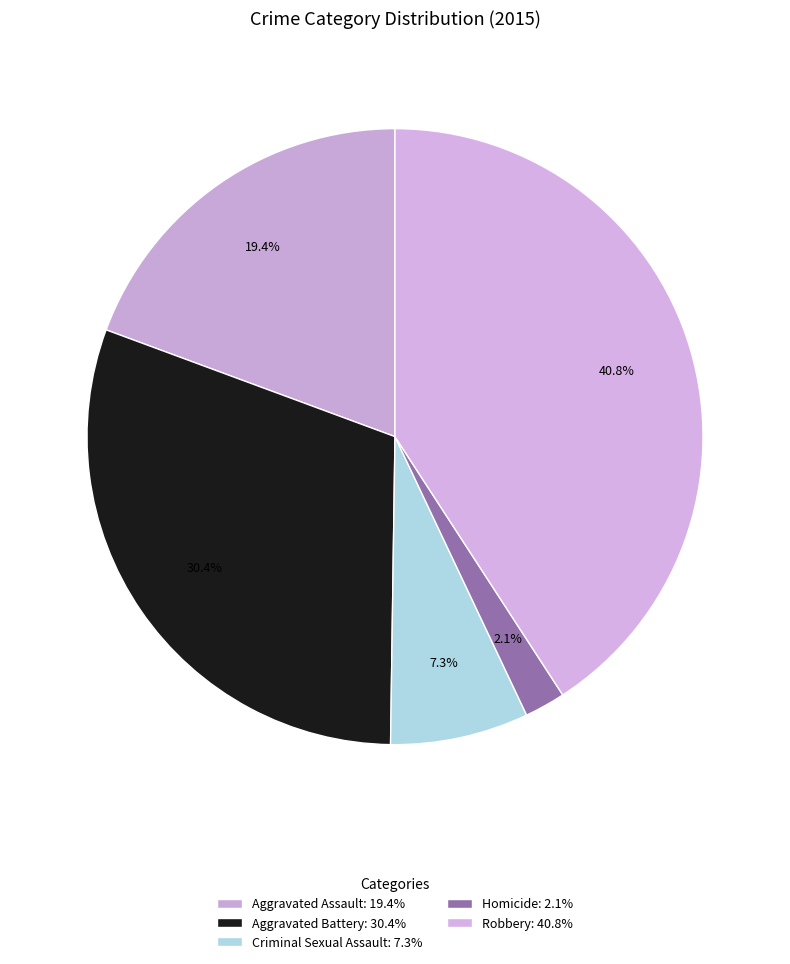

How much of the chart is everything except Aggravated Assault?

80.6%